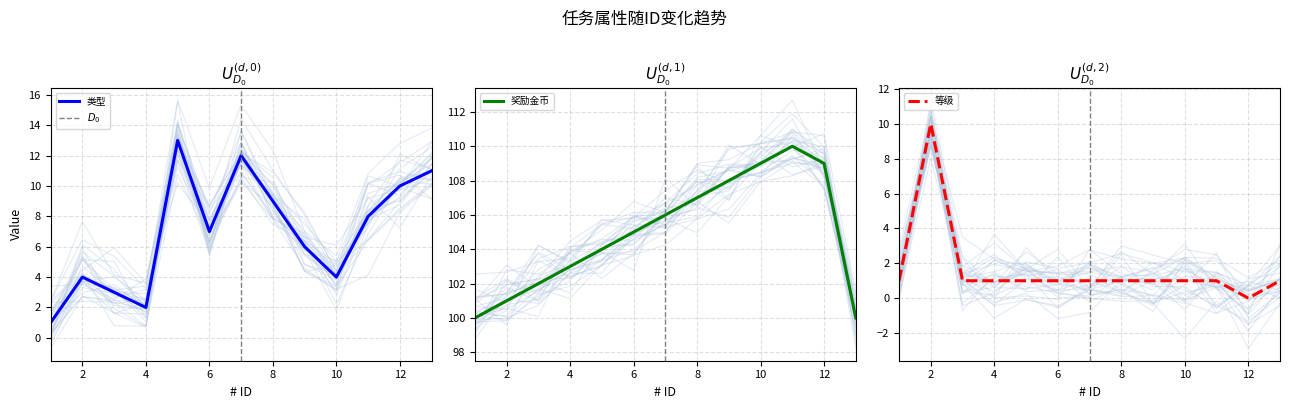

True or false: 类型 and 奖励金币 cross at least once.

False